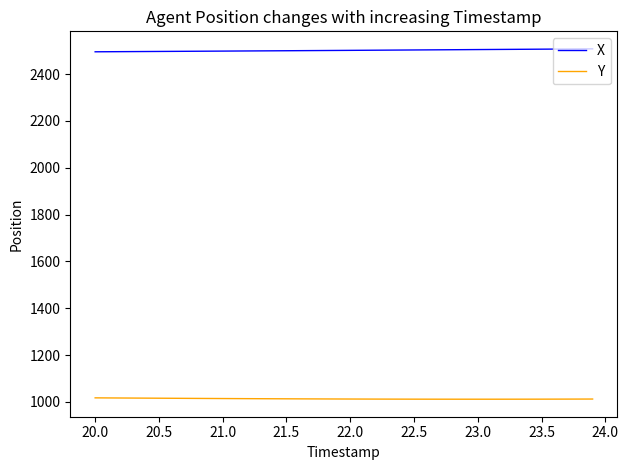

Rank the series by their average value, from highest to lowest.

X, Y